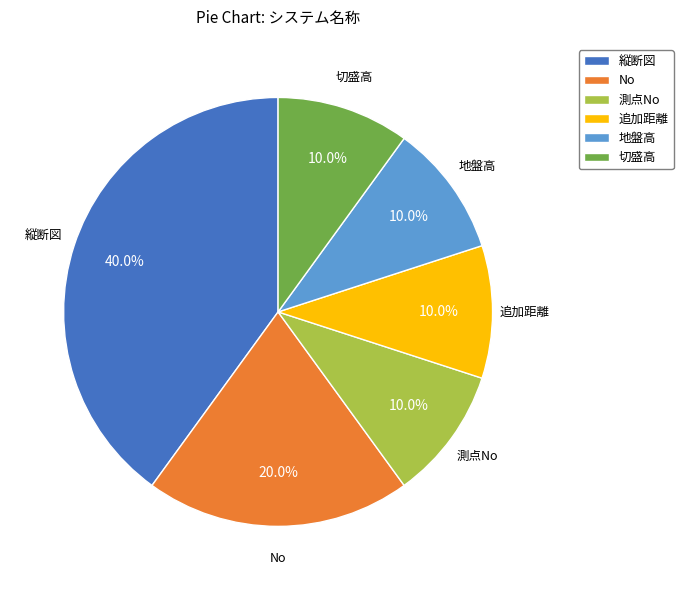

To the nearest percent, what is the average slice percentage?

17%